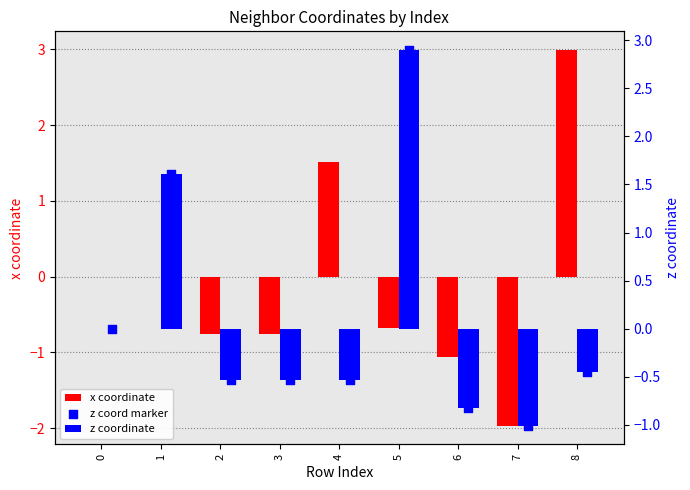

What is the total value across all series at 3?

-1.8